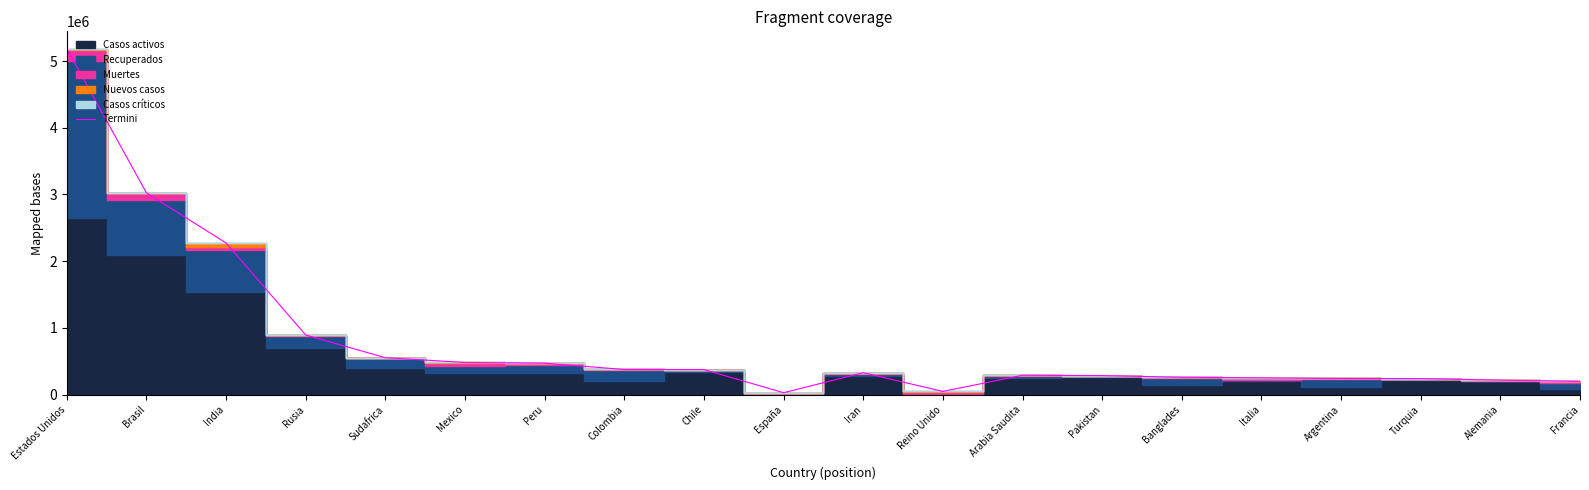

What is the difference between the maximum and minimum values?

5157176